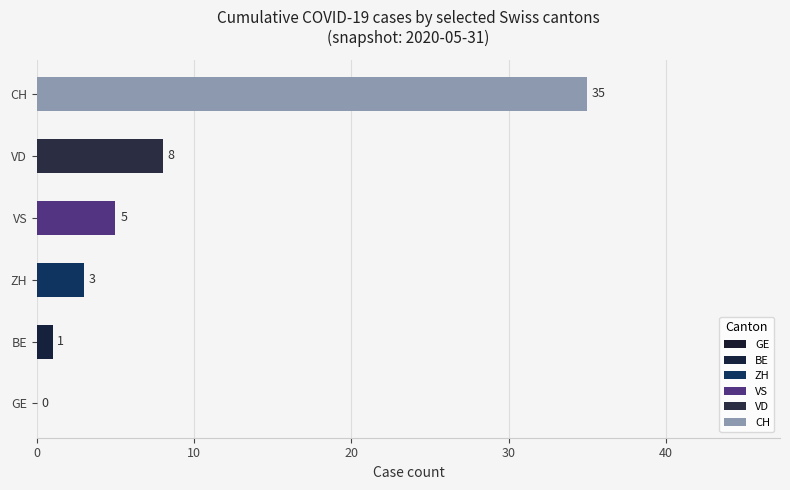

What is the greatest value displayed?

35